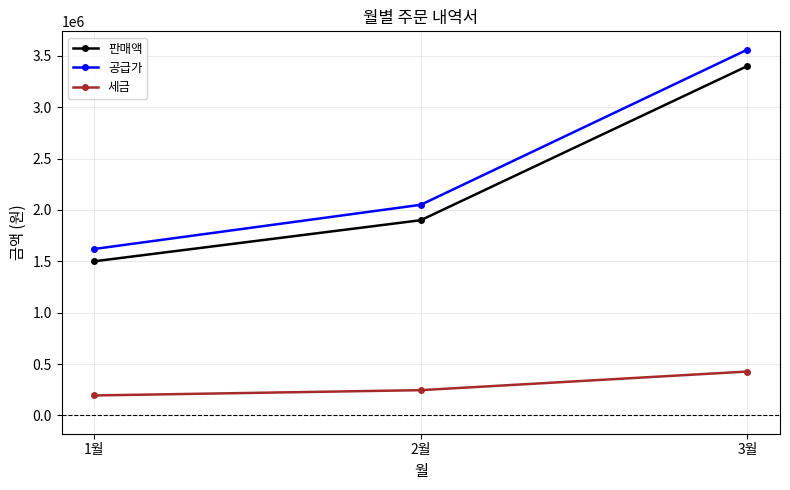

Between 1월 and 3월, which series saw the biggest shift?

공급가